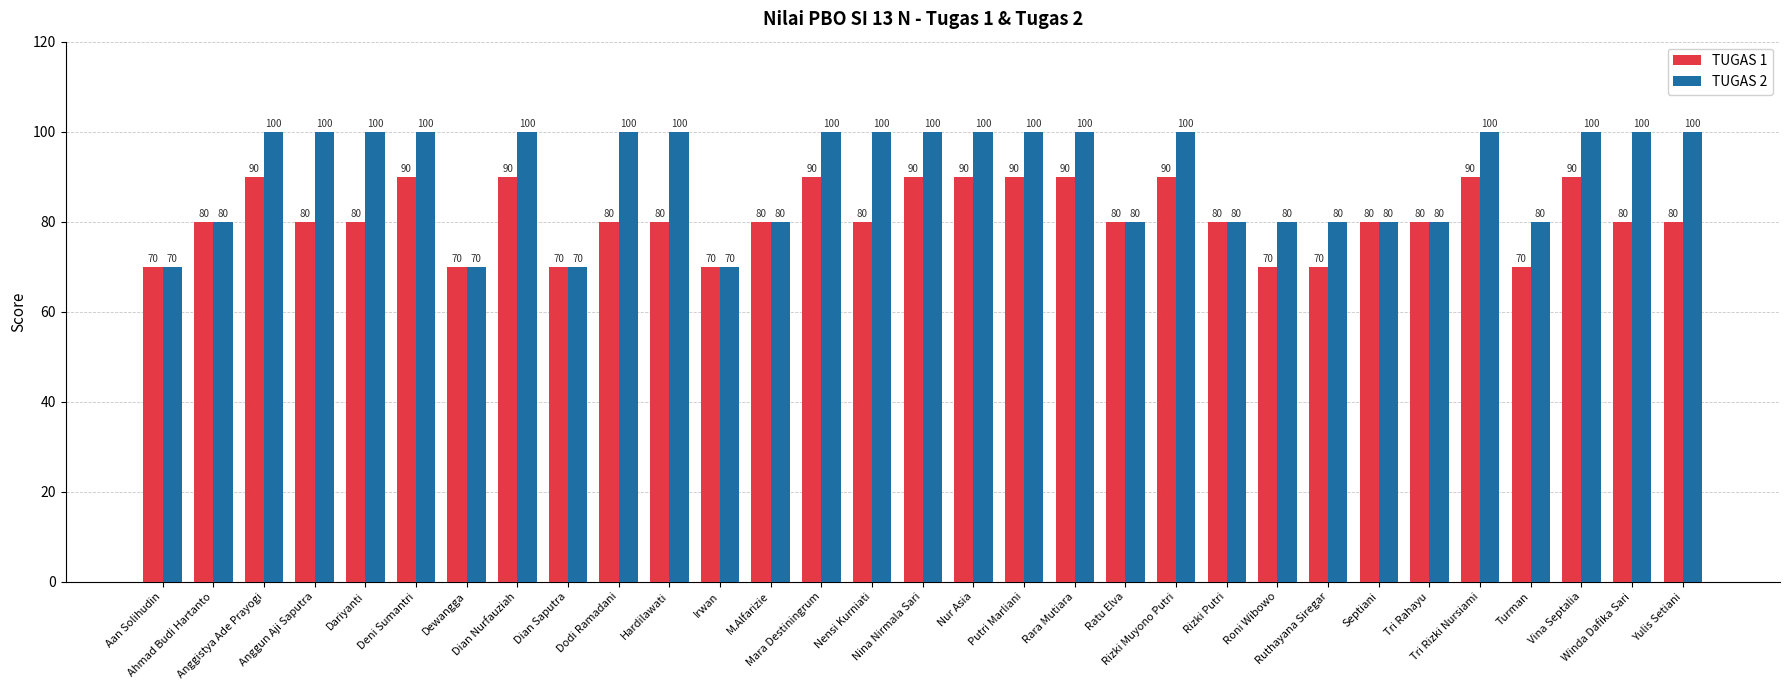

How many bars are there in total?

62